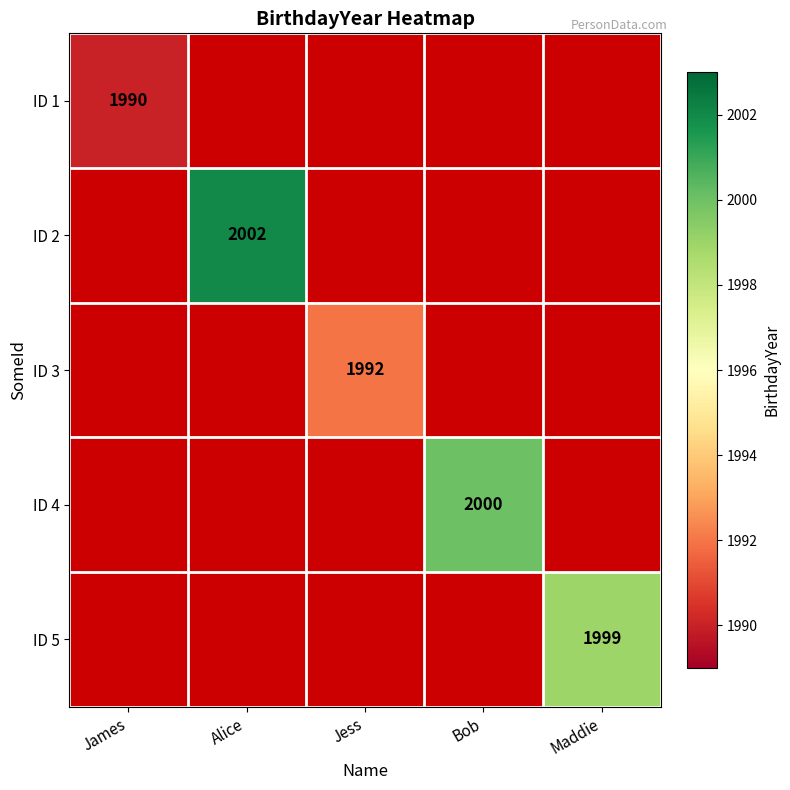

True or false: ID 4 has a value of 864 at Bob.

False